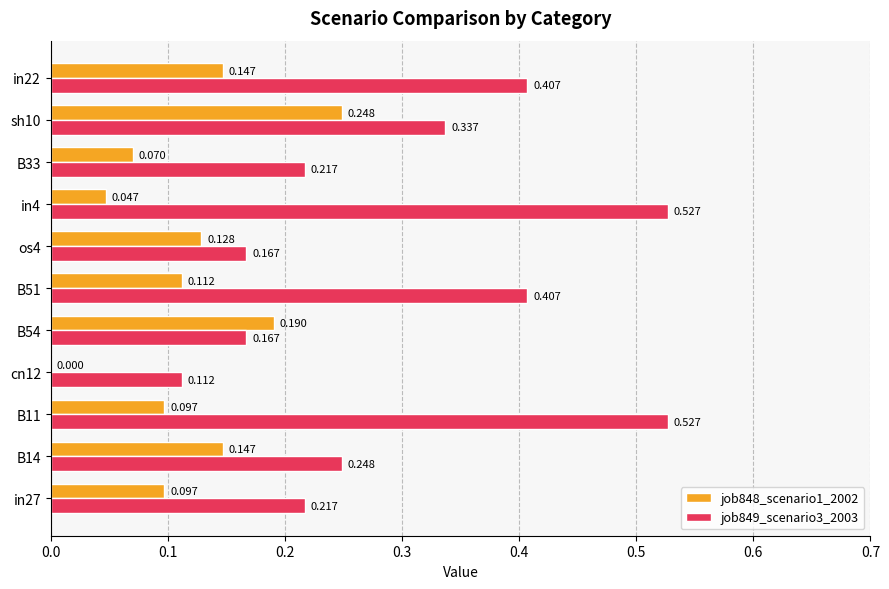

Is the value of job849_scenario3_2003 at in4 greater than the value of job848_scenario1_2002 at in4?

Yes